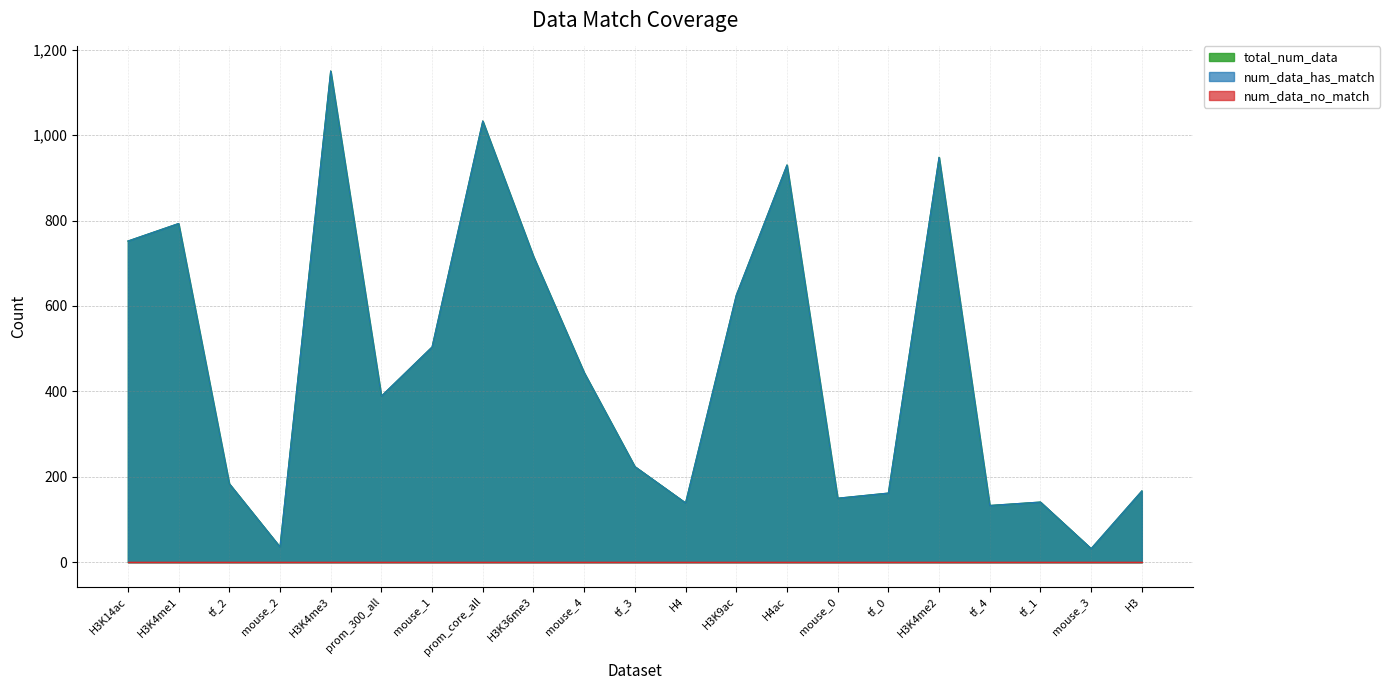

Which series has the largest total across all categories?

total_num_data